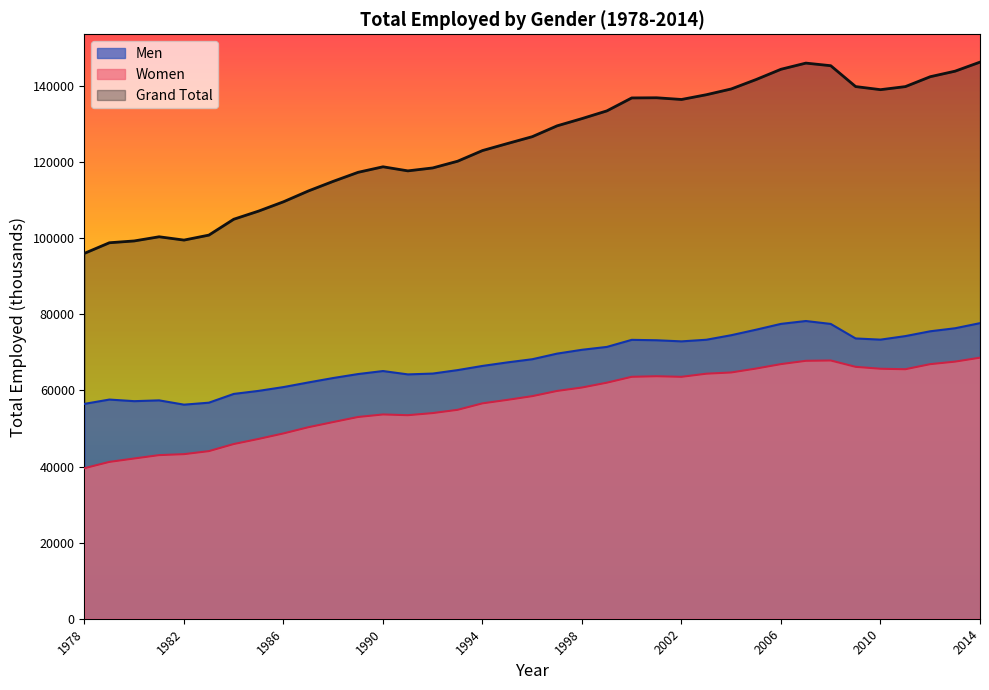

How many values in the Grand Total series exceed 126708?

18